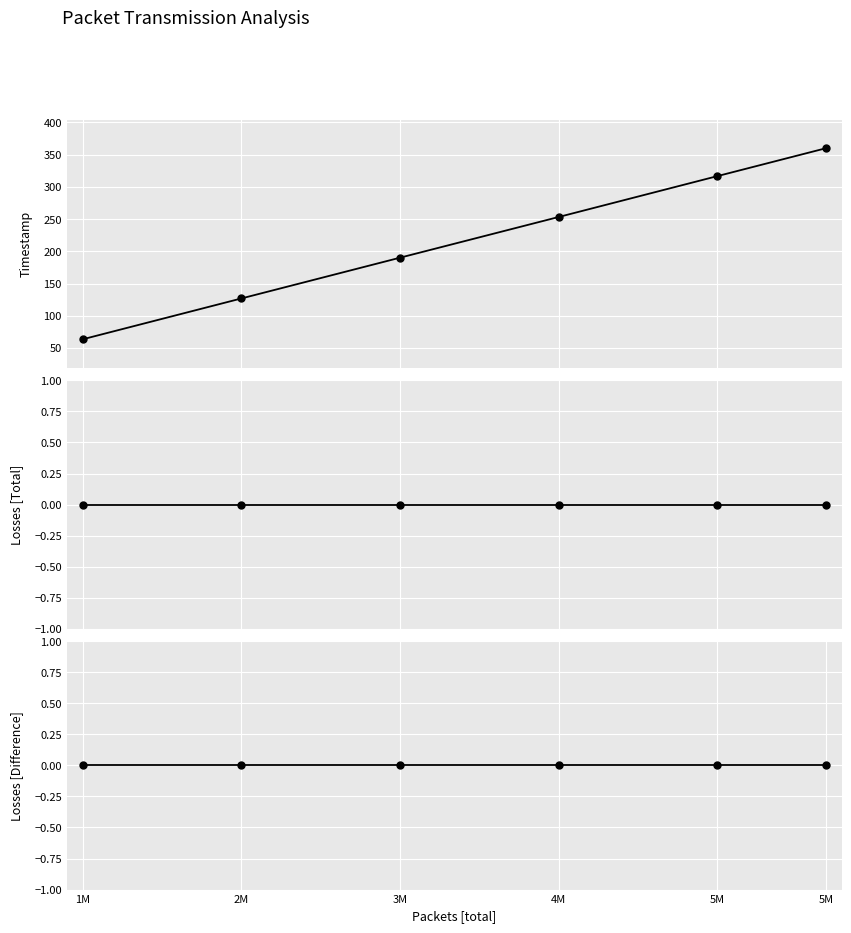

What is the label of the 3rd point from the left?

3M